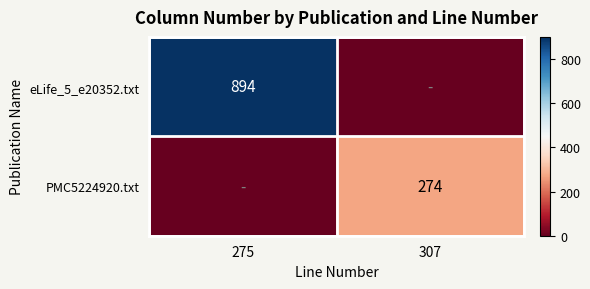

Rank the series by their average value, from lowest to highest.

PMC5224920.txt, eLife_5_e20352.txt